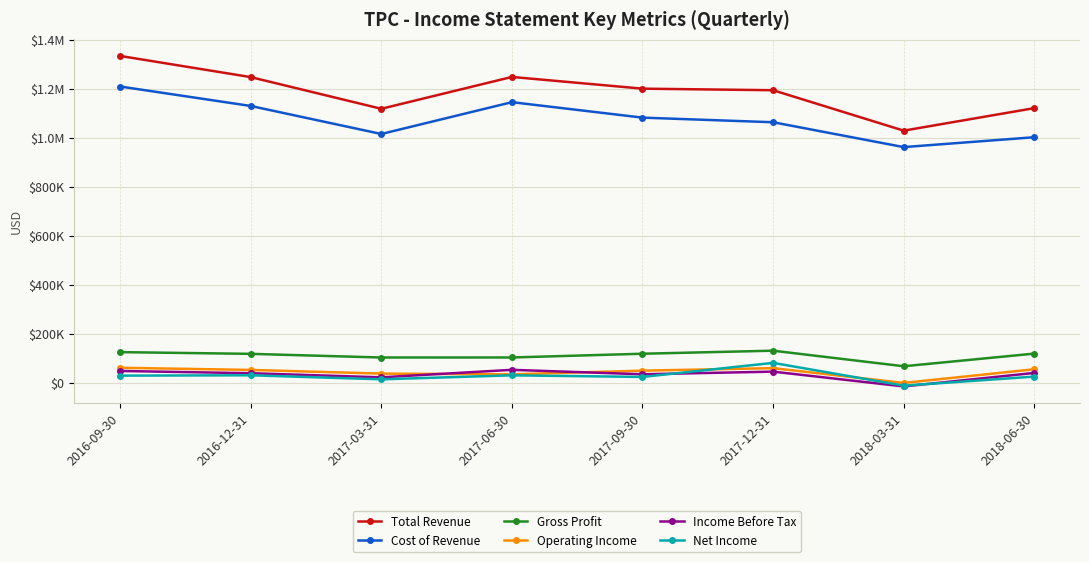

Is it true that Total Revenue equals 1028200 at 2018-03-31?

True